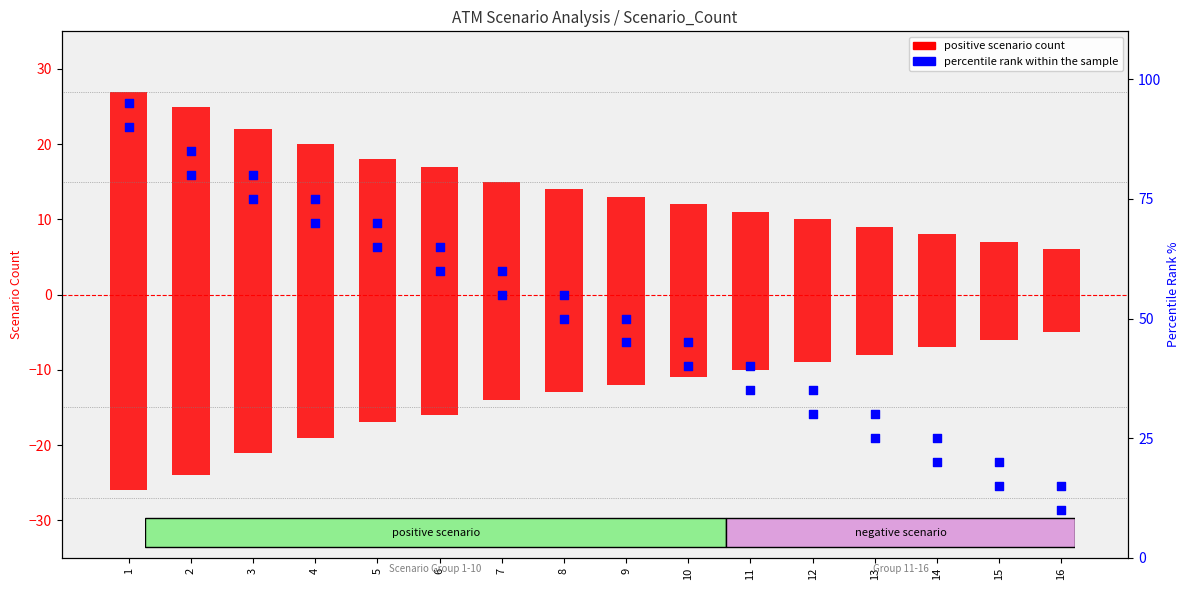

At which category is the sum across all series the highest?

1